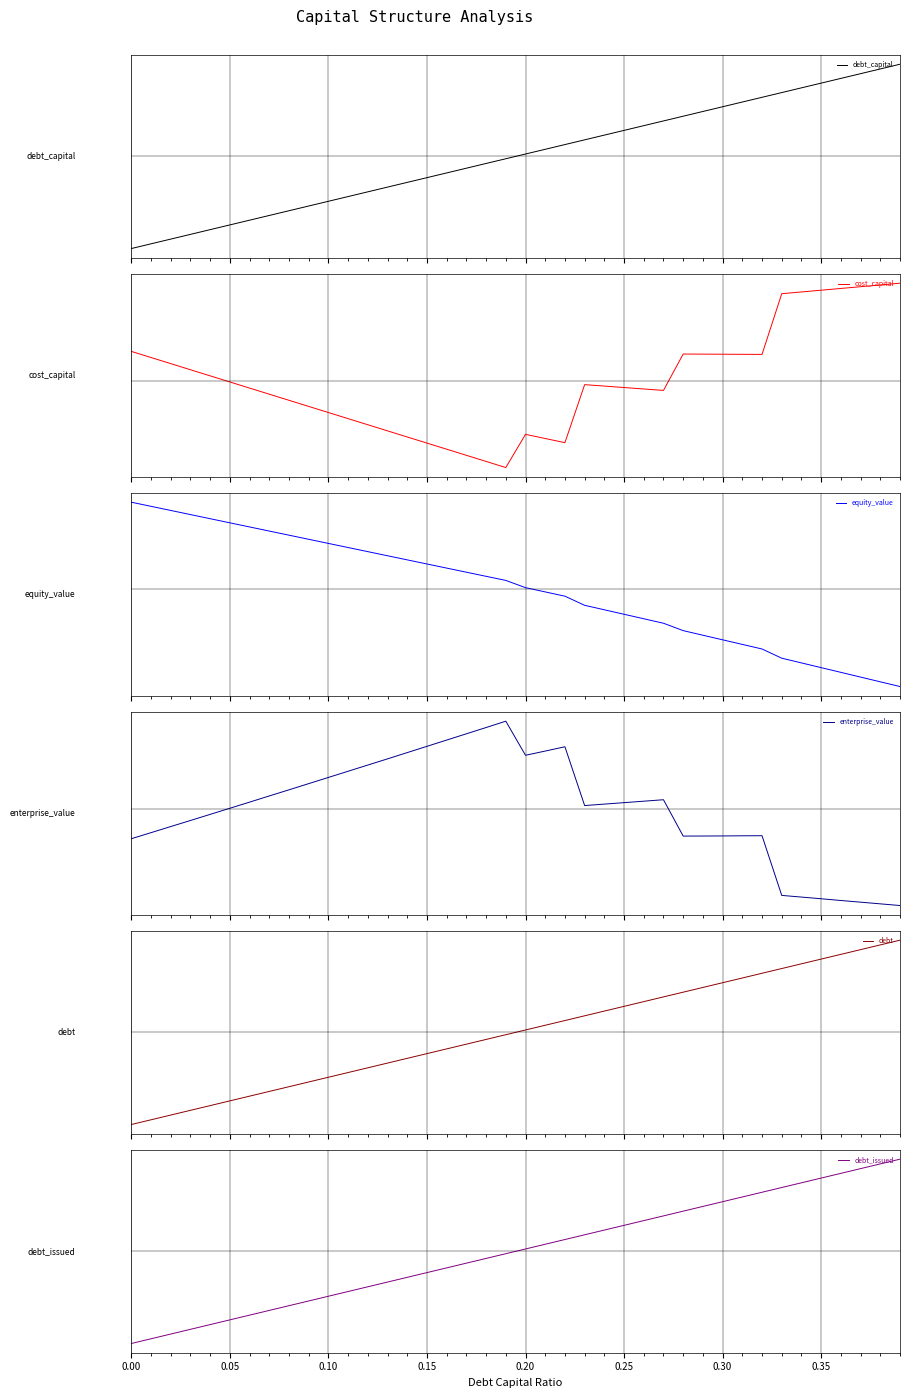

What is the value of the debt_issued point at the 26th from the left?

0.1